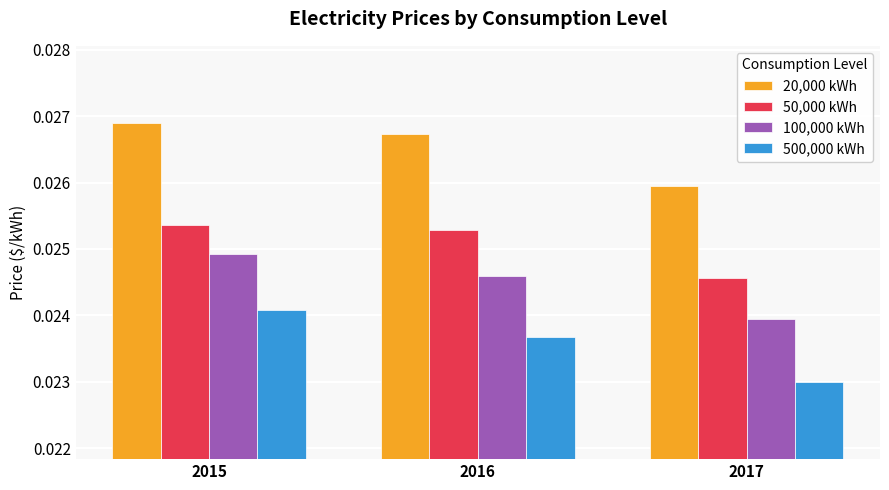

At how many categories does at least one series exceed 0?

3